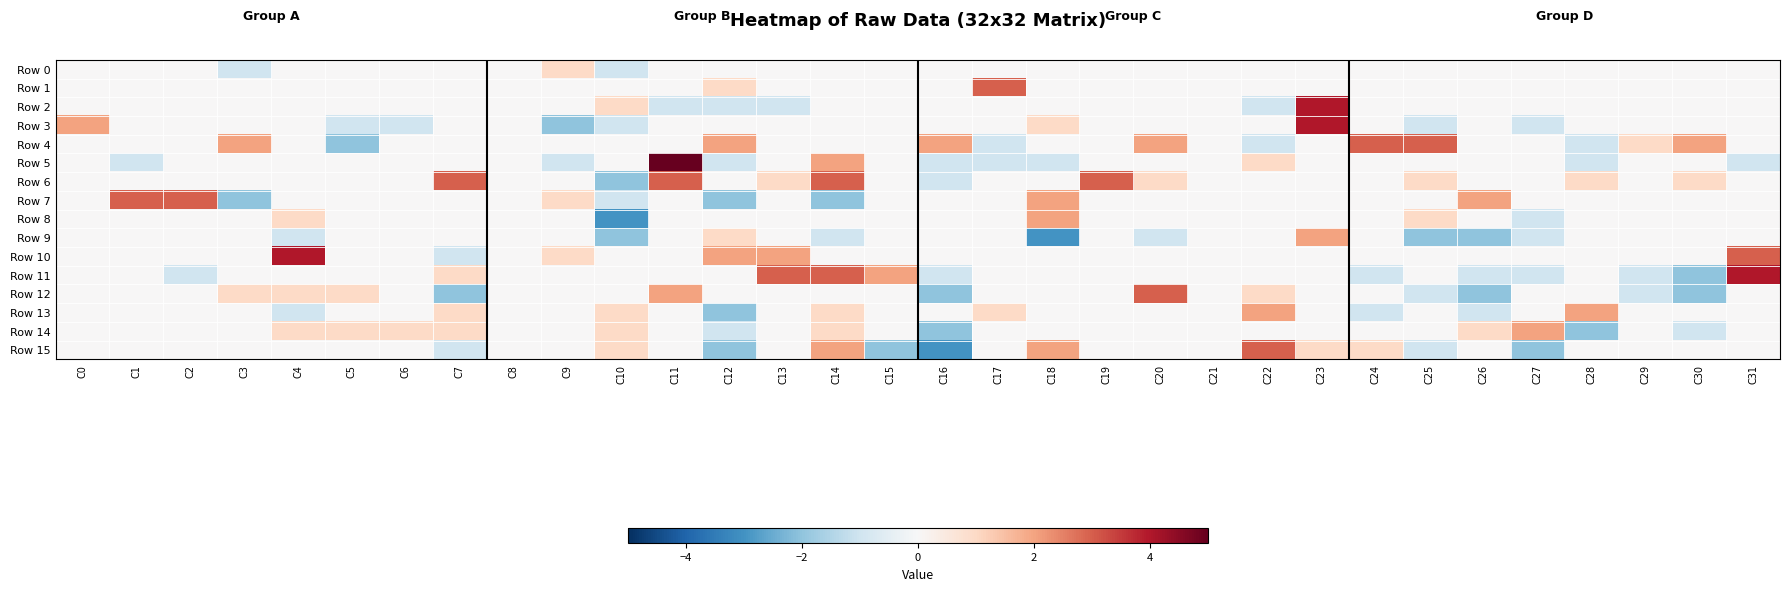

Rank the series at C19 from highest to lowest value.

Row 6, Row 0, Row 1, Row 2, Row 3, Row 4, Row 5, Row 7, Row 8, Row 9, Row 10, Row 11, Row 12, Row 13, Row 14, Row 15